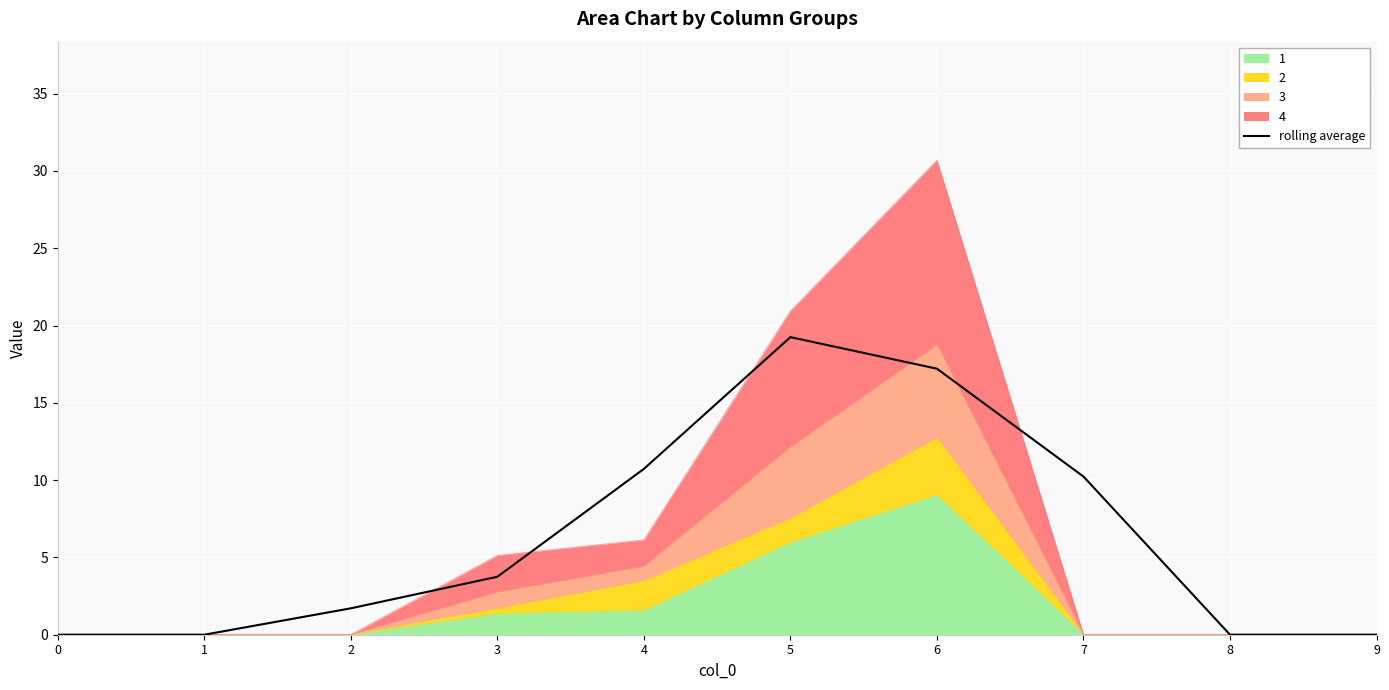

How many points are higher than both their immediate neighbors (excluding endpoints)?

1